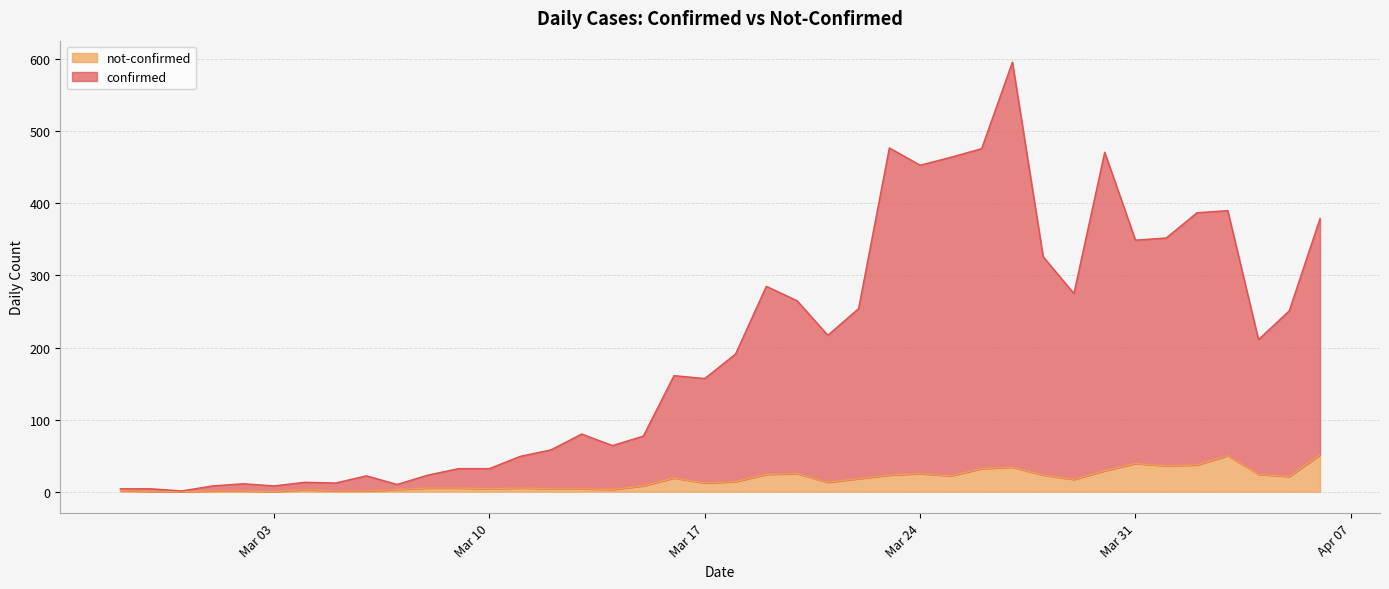

Does the chart have visible grid lines?

Yes